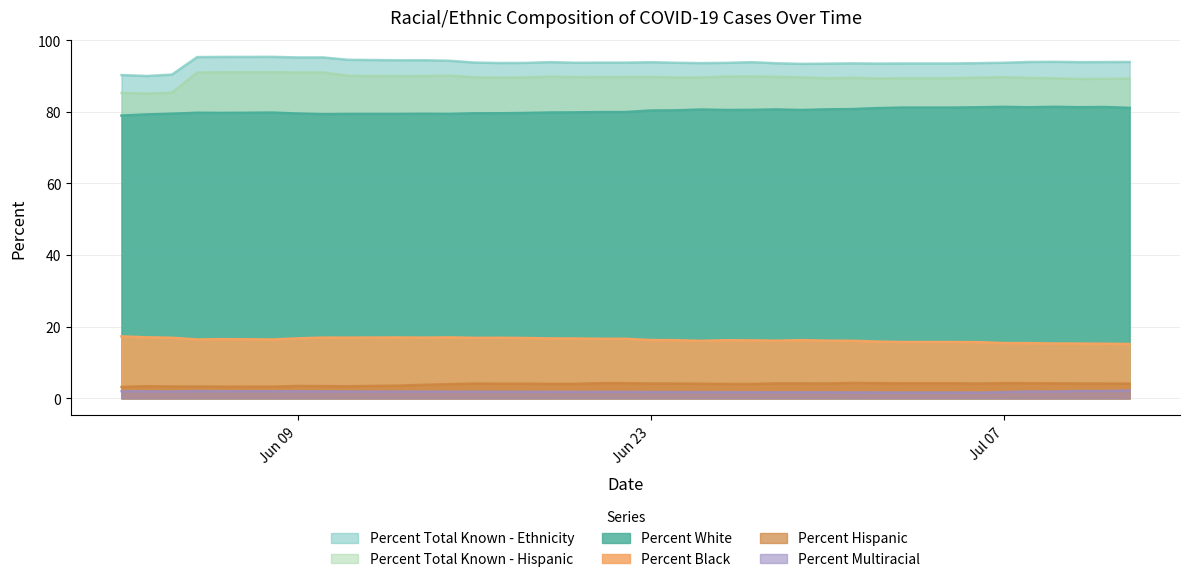

Does the chart have visible grid lines?

Yes